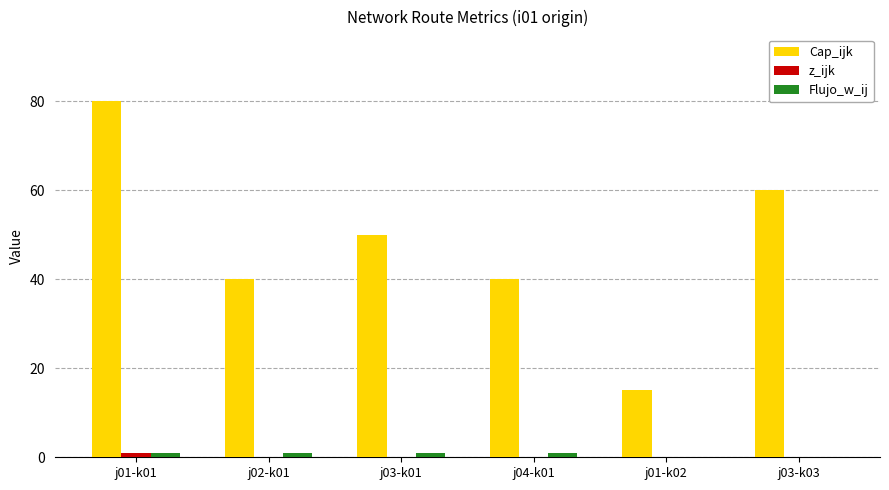

At which category is the sum across all series the highest?

j01-k01